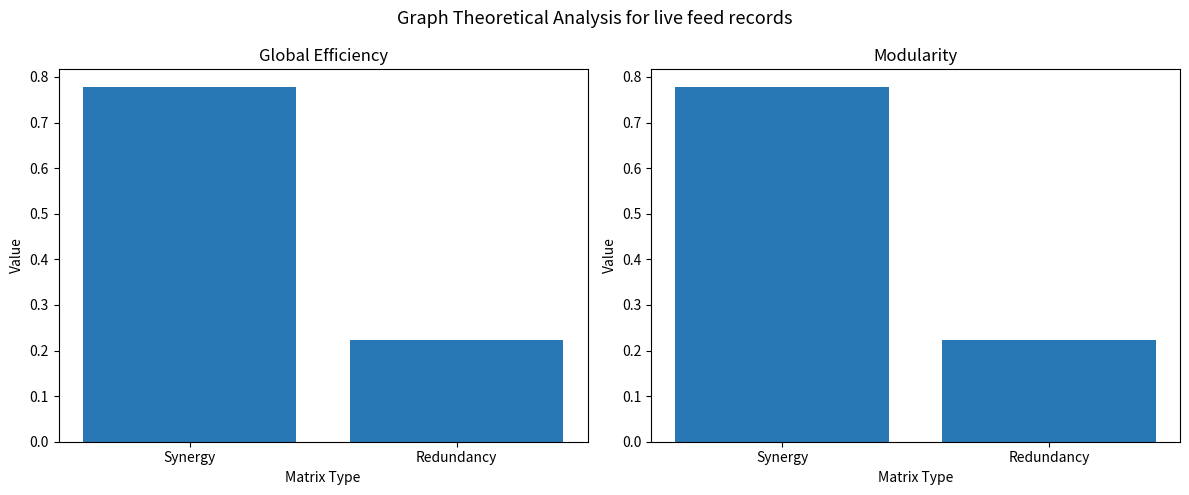

Which series has the largest range (max minus min)?

Modularity